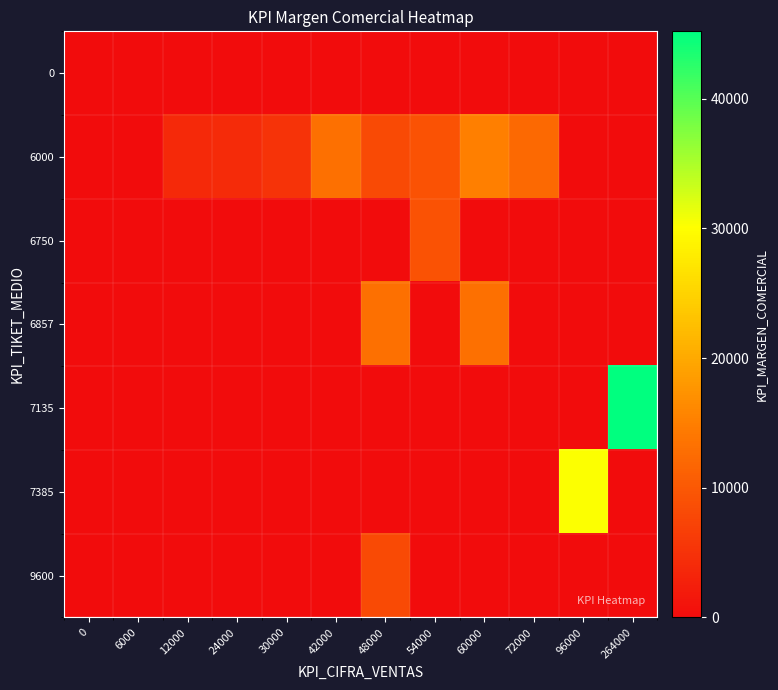

Which series changed the most between 12000 and 72000?

6000